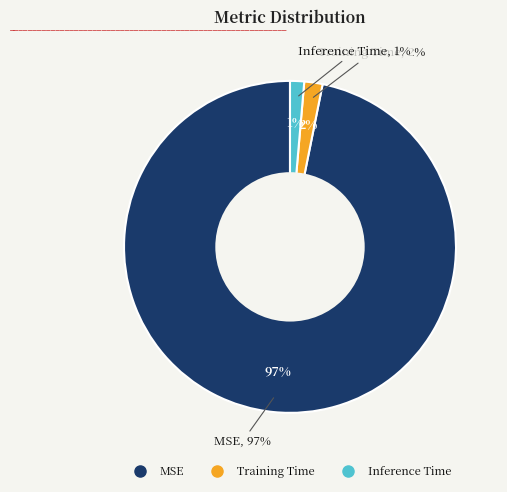

True or false: Inference Time accounts for 1% of the total.

True